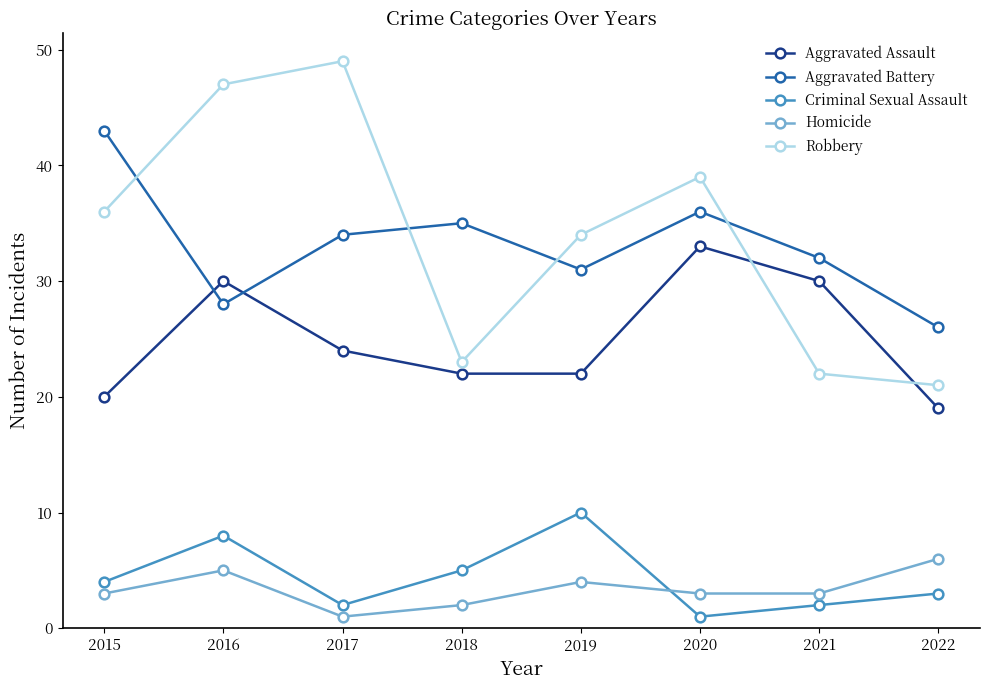

True or false: Criminal Sexual Assault and Aggravated Assault intersect in this chart.

False